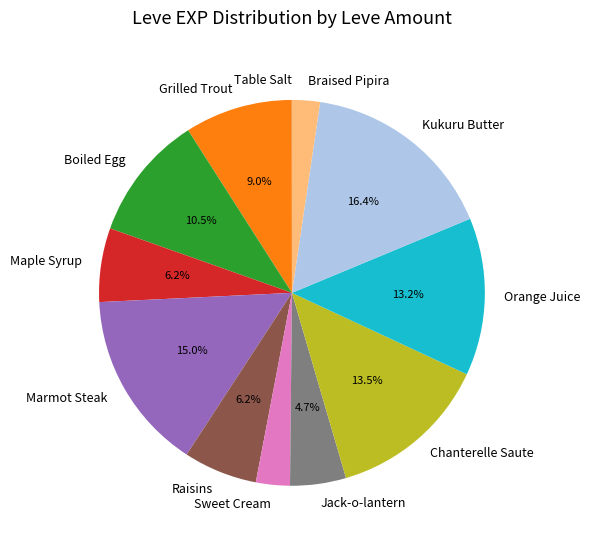

Which category has the biggest portion of the pie?

Kukuru Butter